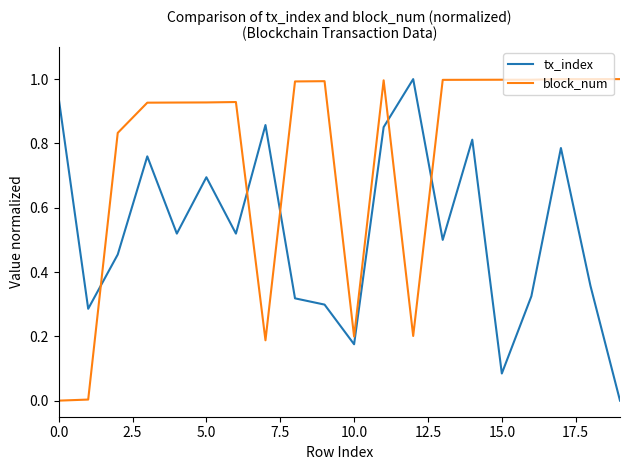

How many lines are shown in the chart?

2